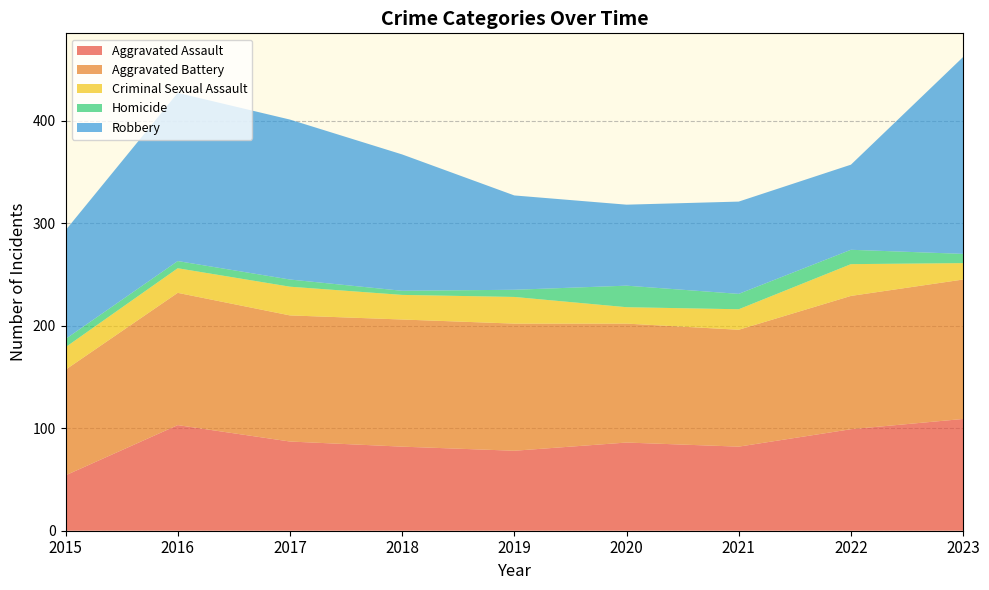

Reading right to left, list all the values displayed in this chart.

Aggravated Assault: 109	99	82	86	78	82	87	103	54
Aggravated Battery: 136	130	114	116	124	124	123	129	103
Criminal Sexual Assault: 16	31	20	16	26	24	28	24	22
Homicide: 9	14	15	21	7	4	7	7	8
Robbery: 192	83	90	79	92	133	156	164	106